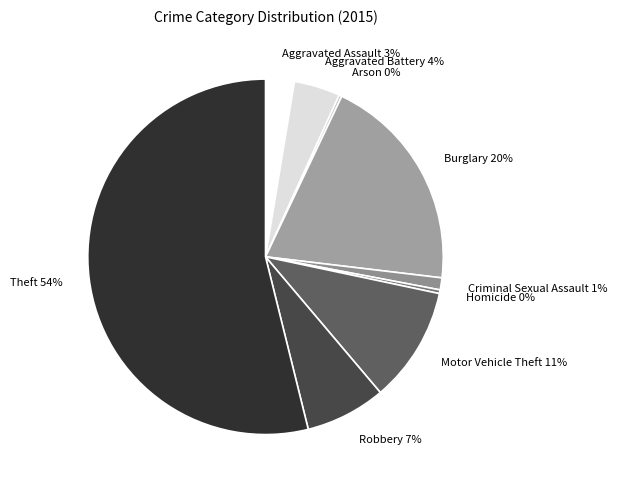

True or false: Aggravated Battery accounts for 4% of the total.

True